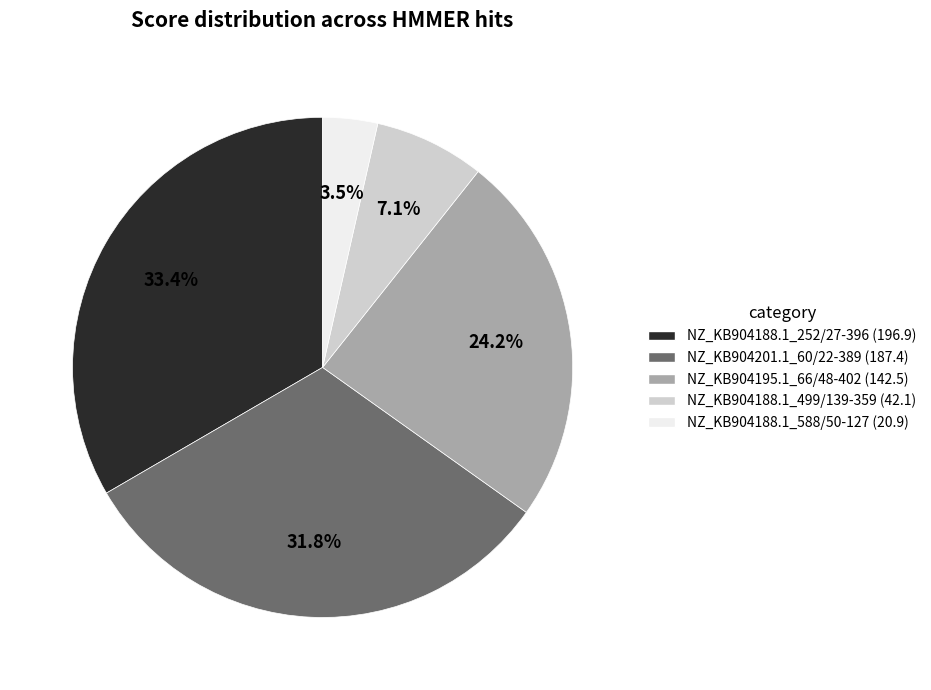

Rank the categories by value from highest to lowest.

NZ_KB904188.1_252/27-396, NZ_KB904201.1_60/22-389, NZ_KB904195.1_66/48-402, NZ_KB904188.1_499/139-359, NZ_KB904188.1_588/50-127